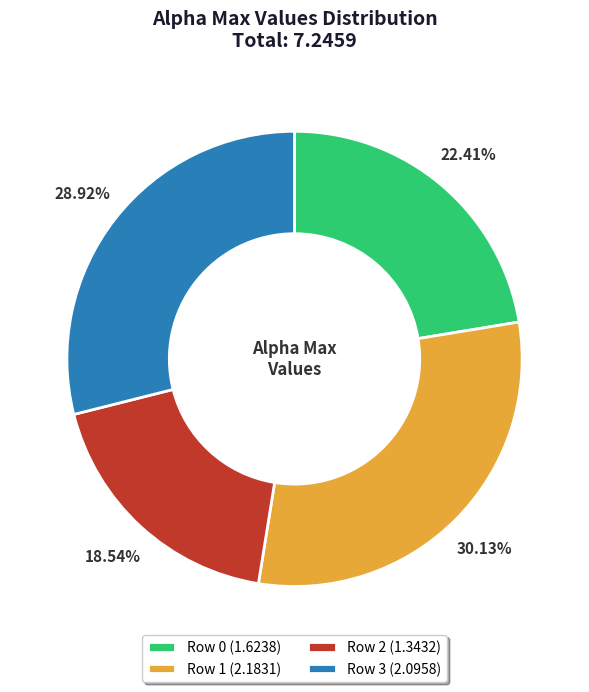

Approximately how many times larger is the value at Row 3 (2.0958) compared to Row 1 (2.1831)?

1.0